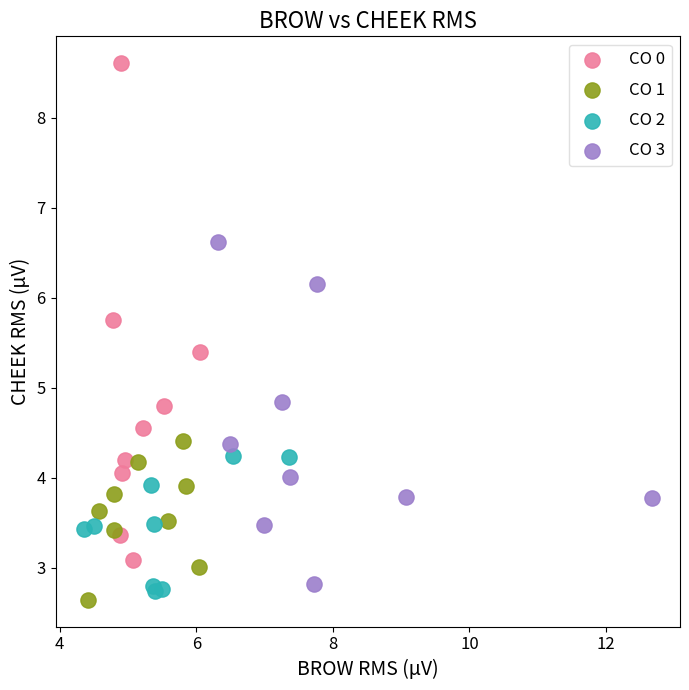

What are all the series names shown in the legend?

CO 0, CO 1, CO 2, CO 3